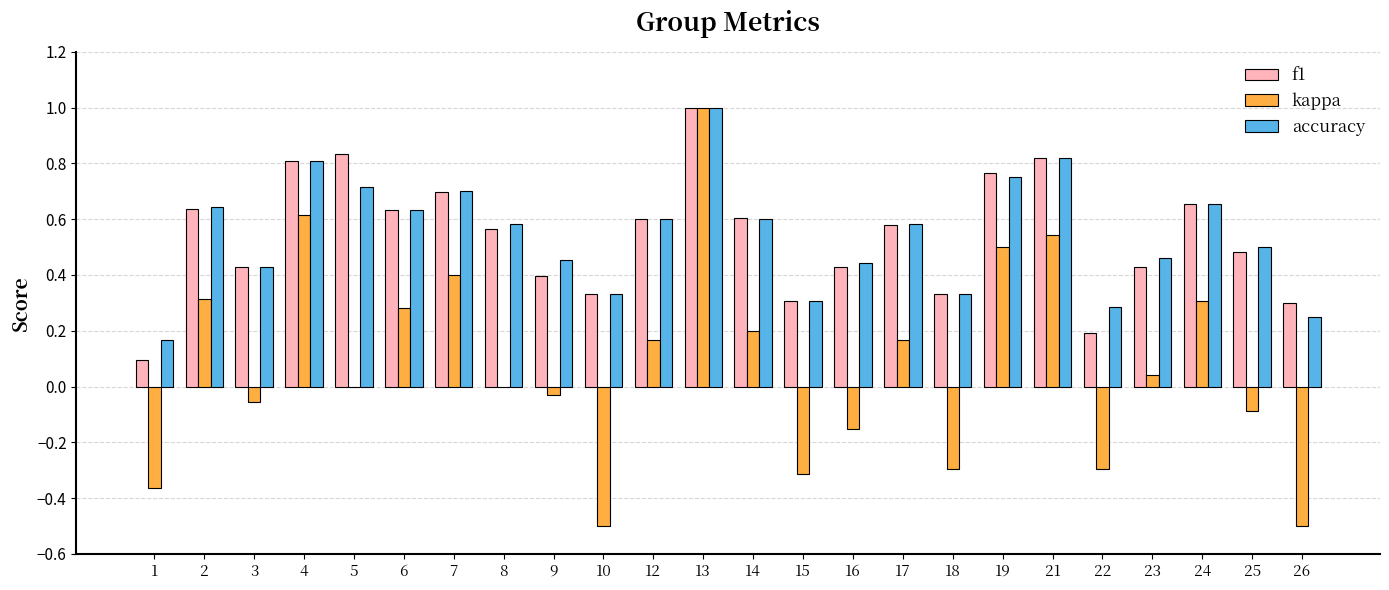

At which category is the sum across all series the highest?

13